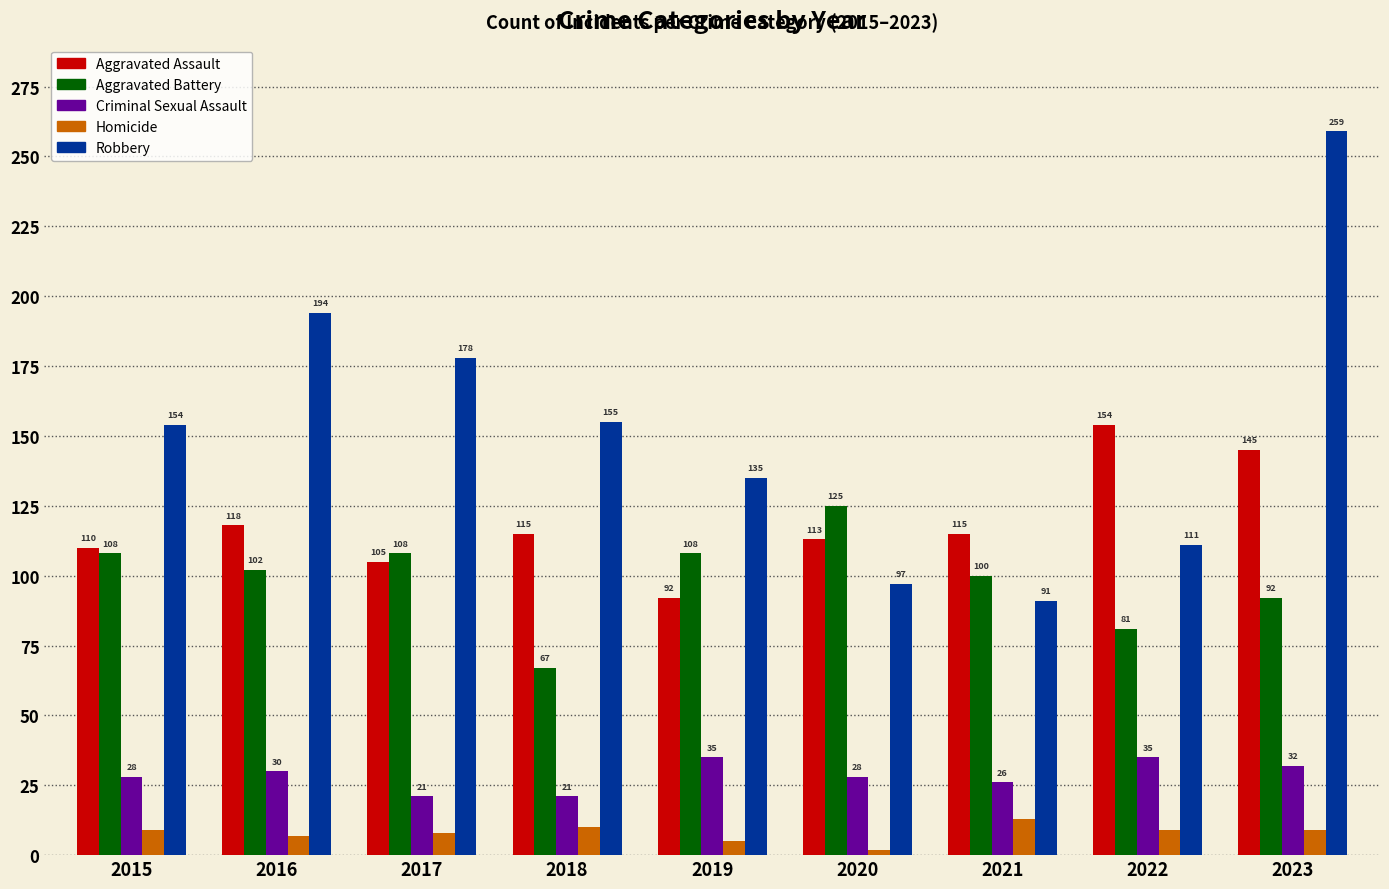

What is the difference between the maximum and second lowest values in the Homicide series?

8